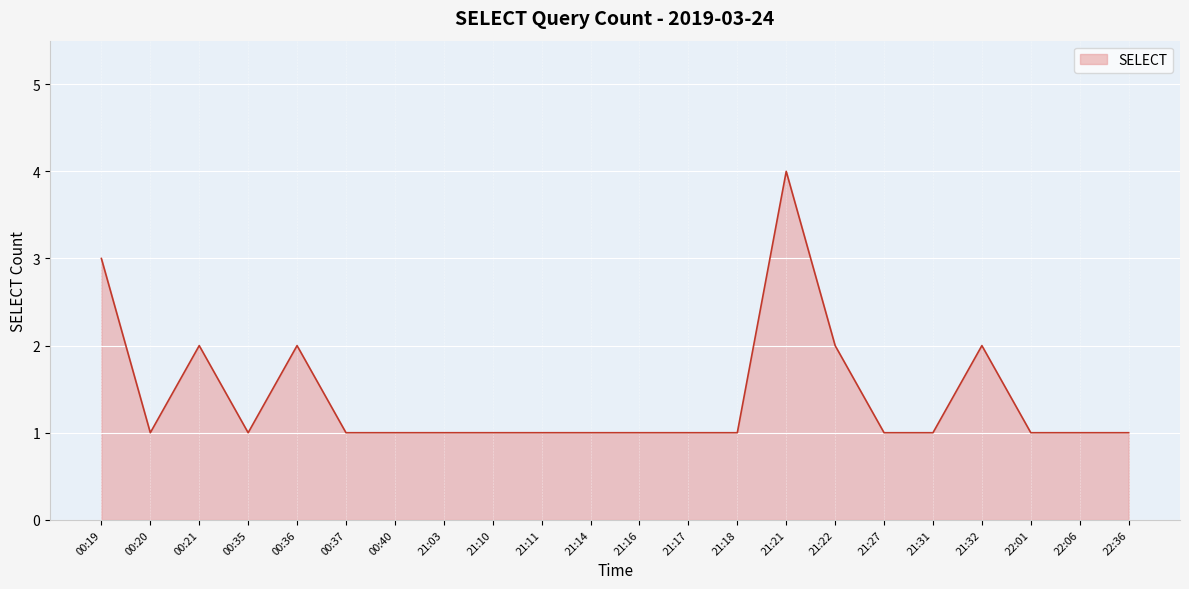

The chart shows a value of 2 at 00:35. True or false?

False